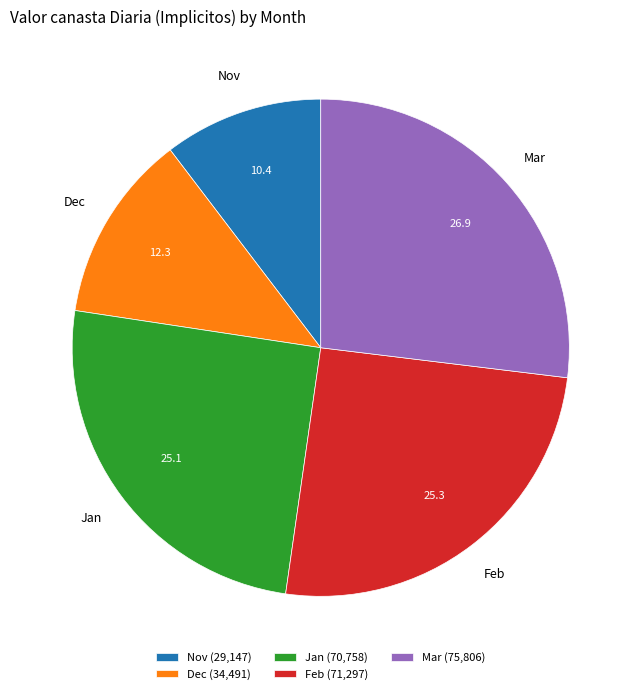

Count the number of slices in the pie.

5